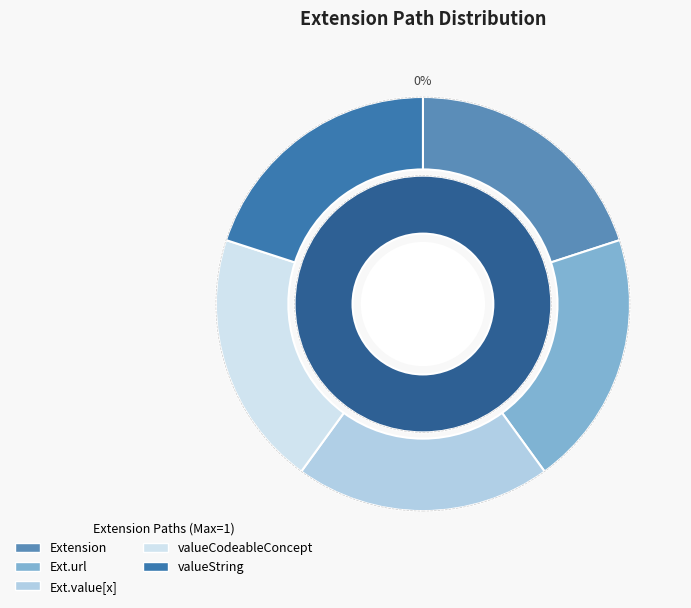

What is the total percentage of Extension.value[x] (valueCodeableConcept) and Extension.url?

40.0%